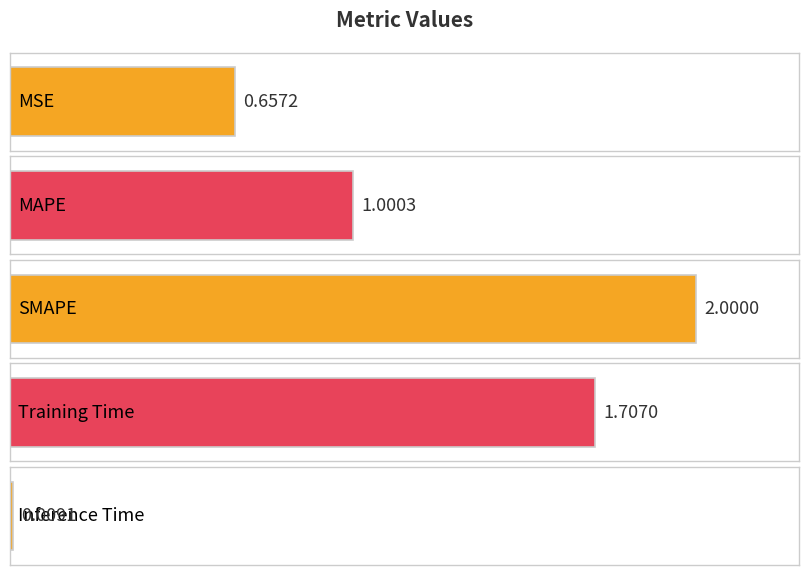

At which label is the value closest to 1?

MAPE